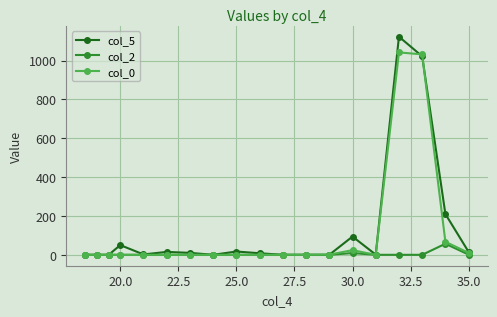

Which series has the largest range (max minus min)?

col_5